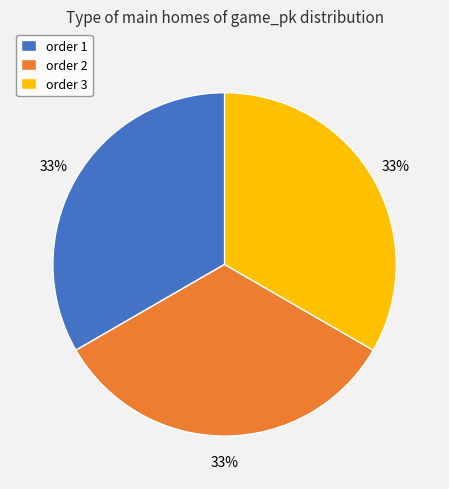

To the nearest percent, what portion does order 3 represent?

33%